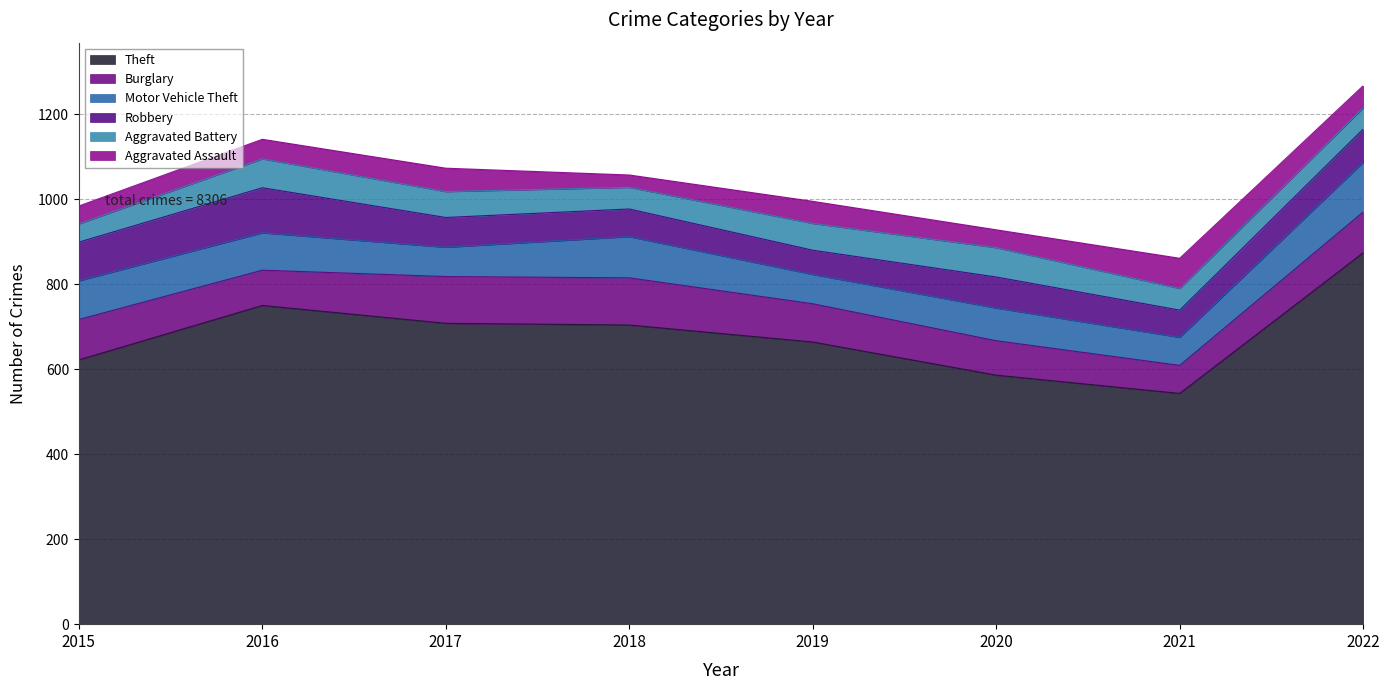

Which category has the lowest value across all series?

2018